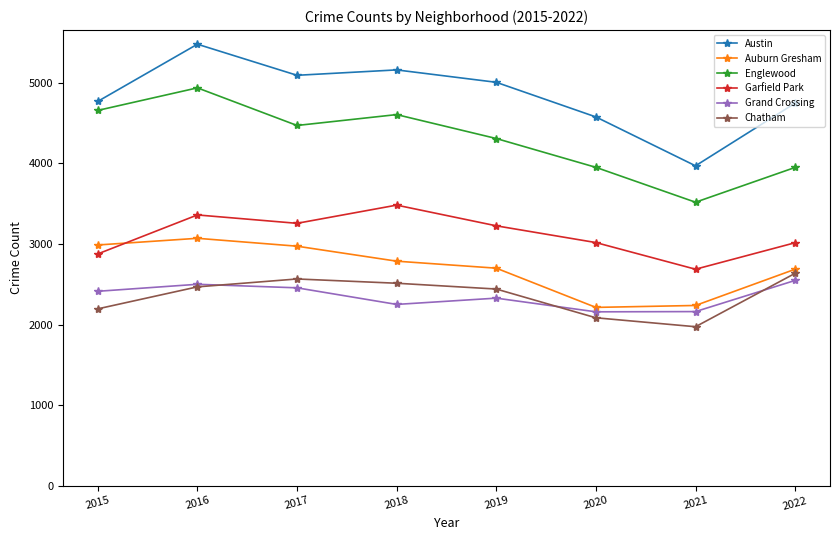

What is the maximum value shown in the chart?

5481